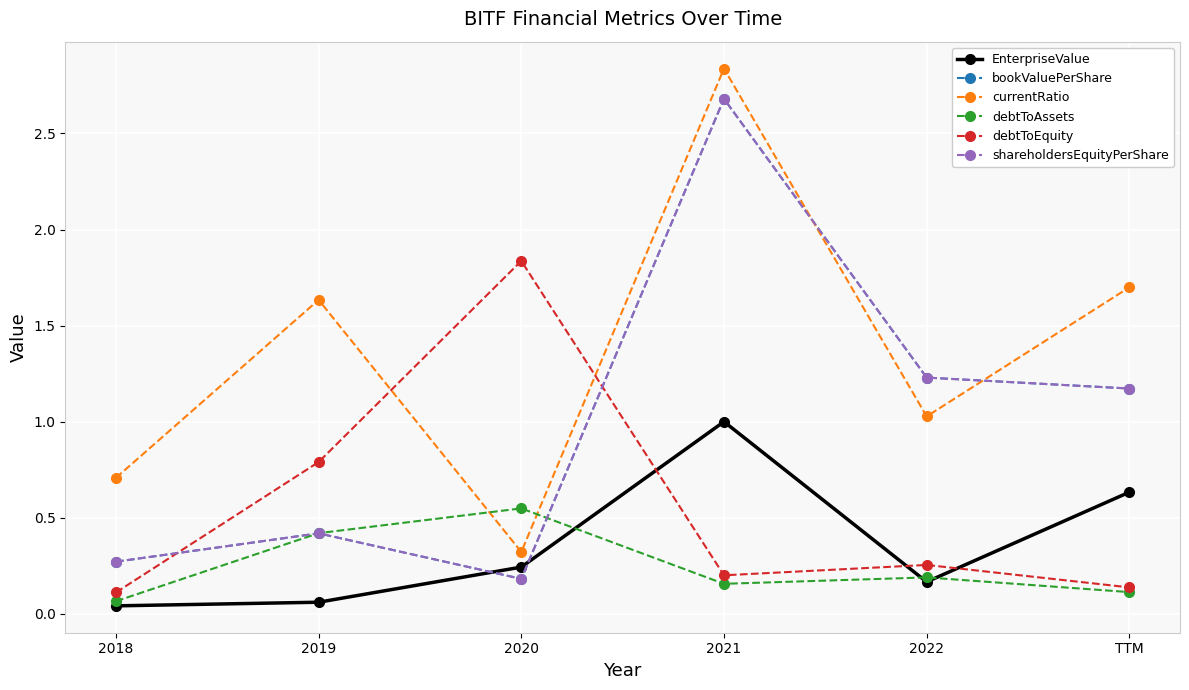

What is the sum of the currentRatio values at 2018 and 2020?

1.0